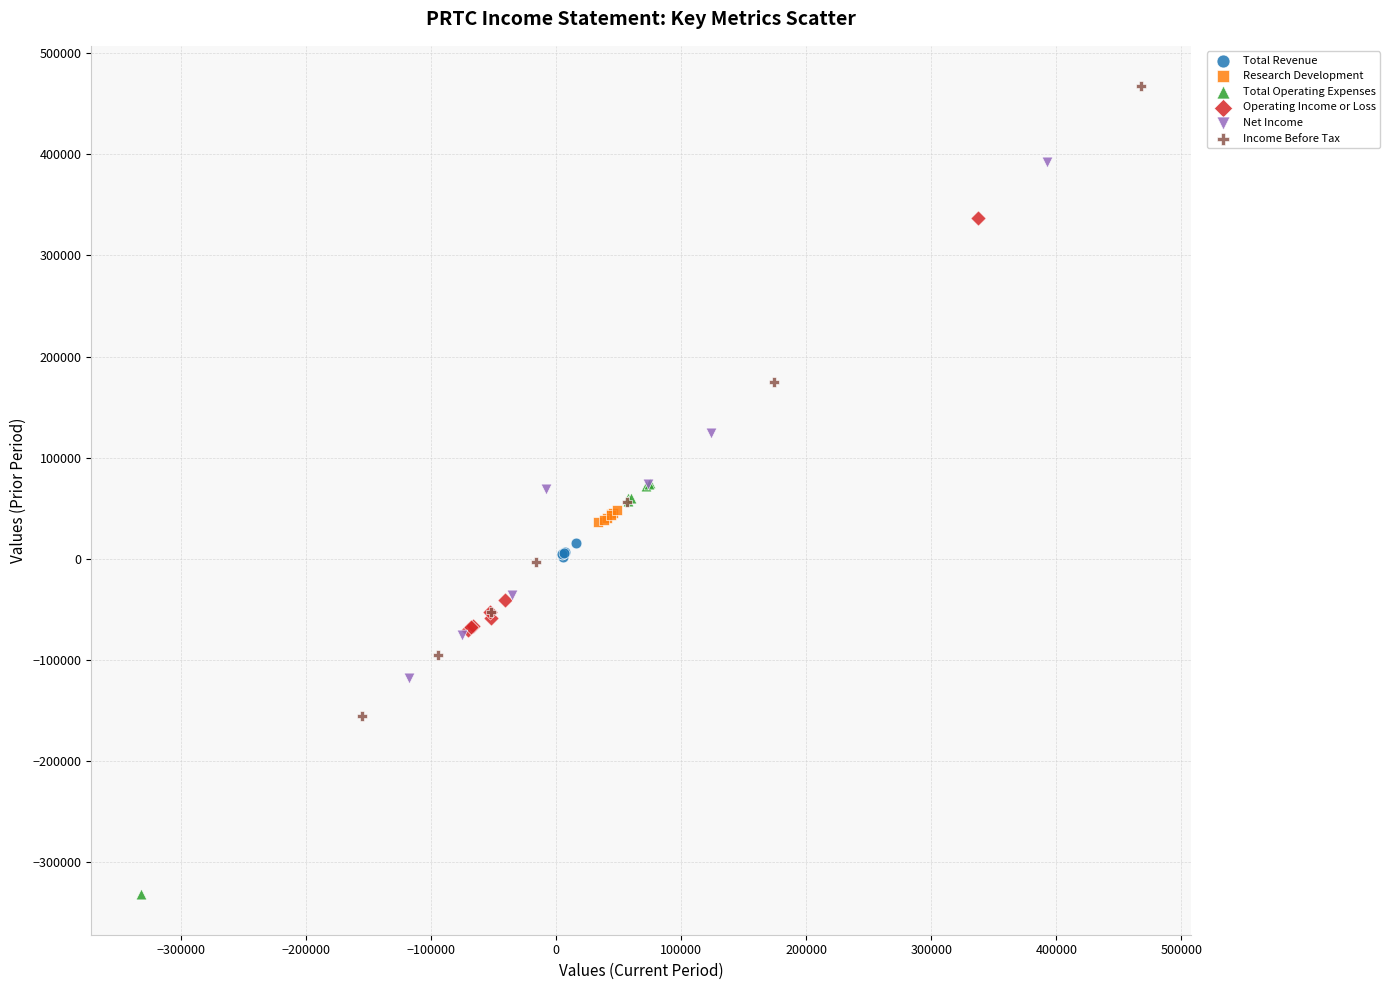

Which series has the widest spread of Y values?

Income Before Tax